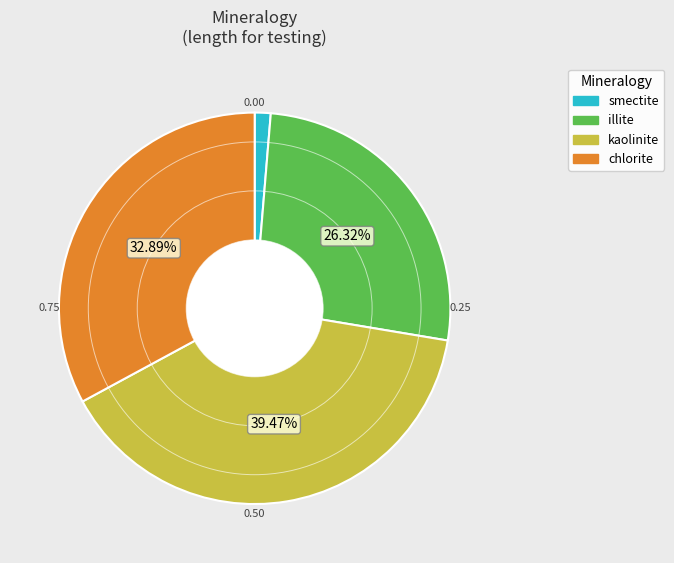

Is there a majority slice in this chart?

No